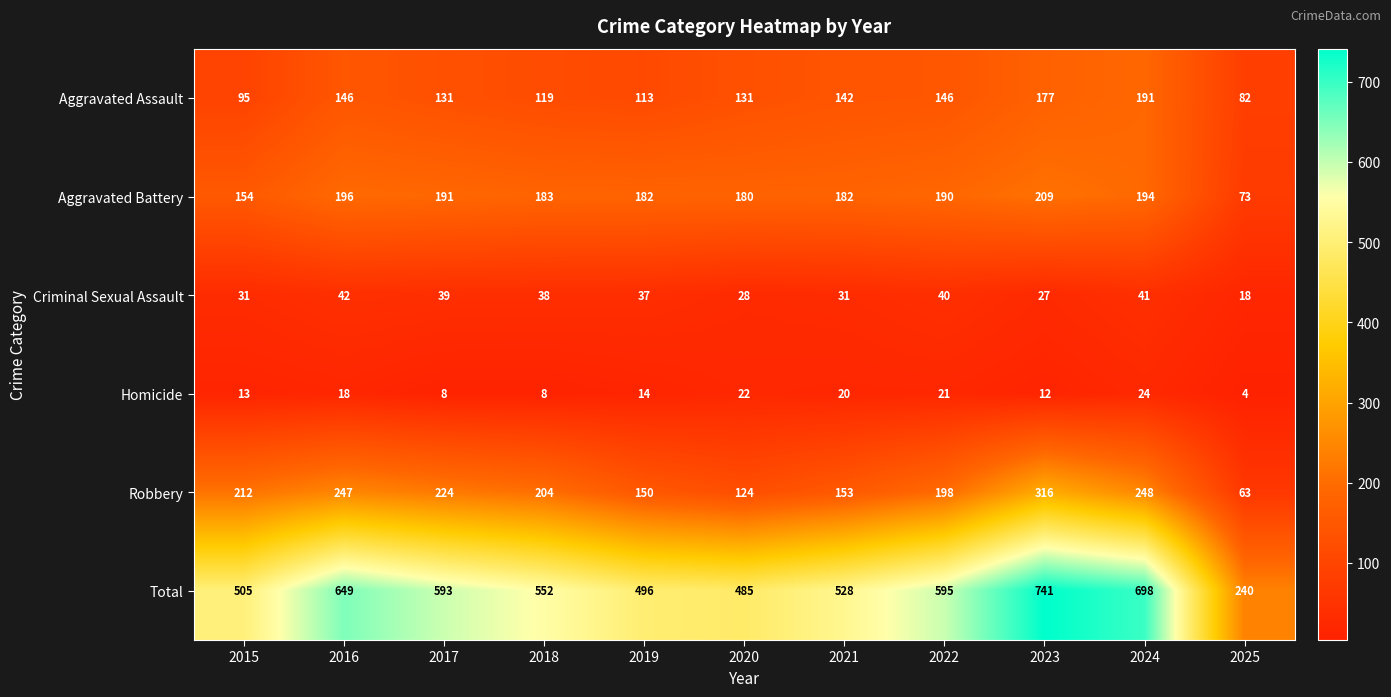

What is the difference between the second highest and second lowest values in the Aggravated Battery series?

42